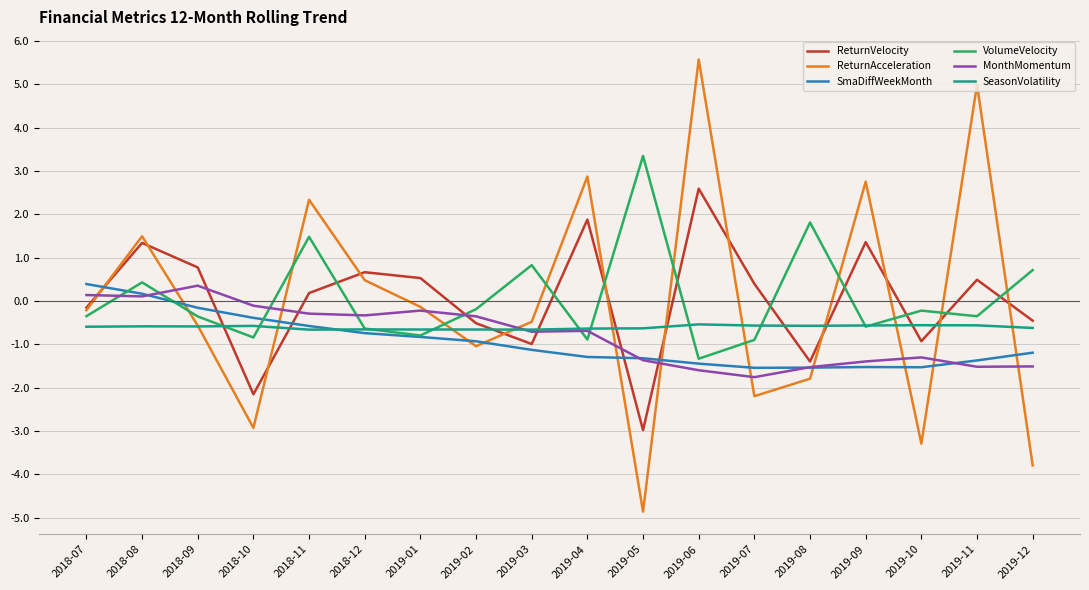

Is this an area chart (filled region under the line)?

No